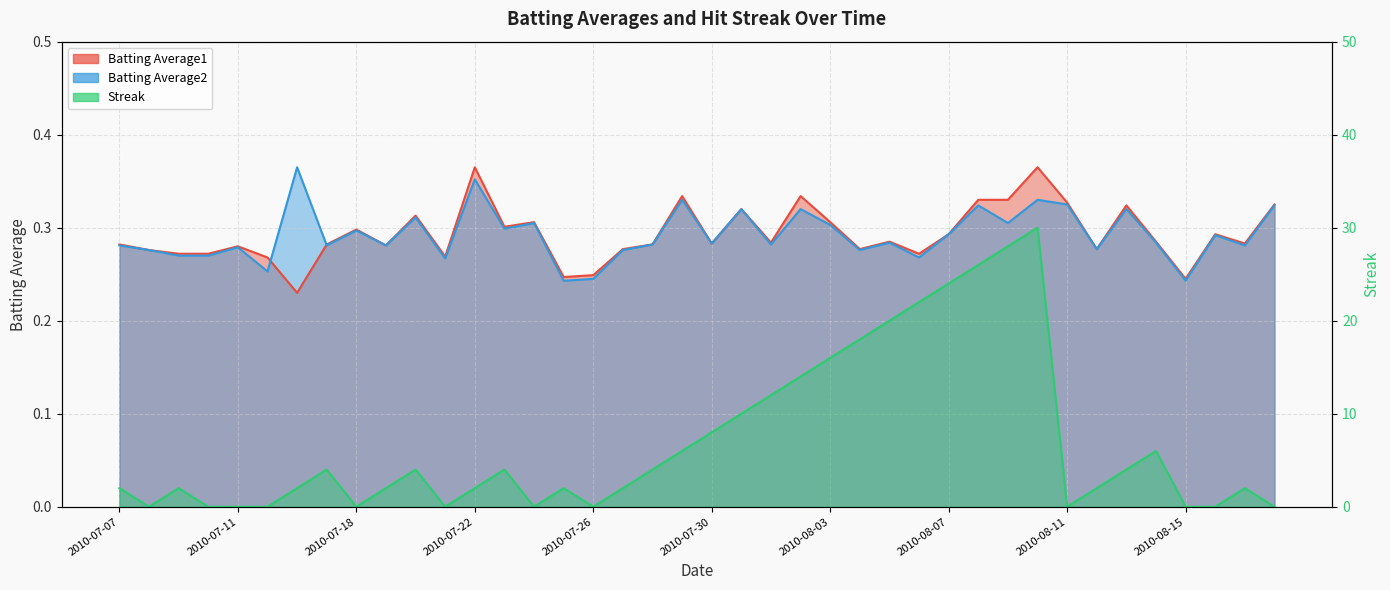

The value of Streak at 2010-07-20 is 6.9. True or false?

False